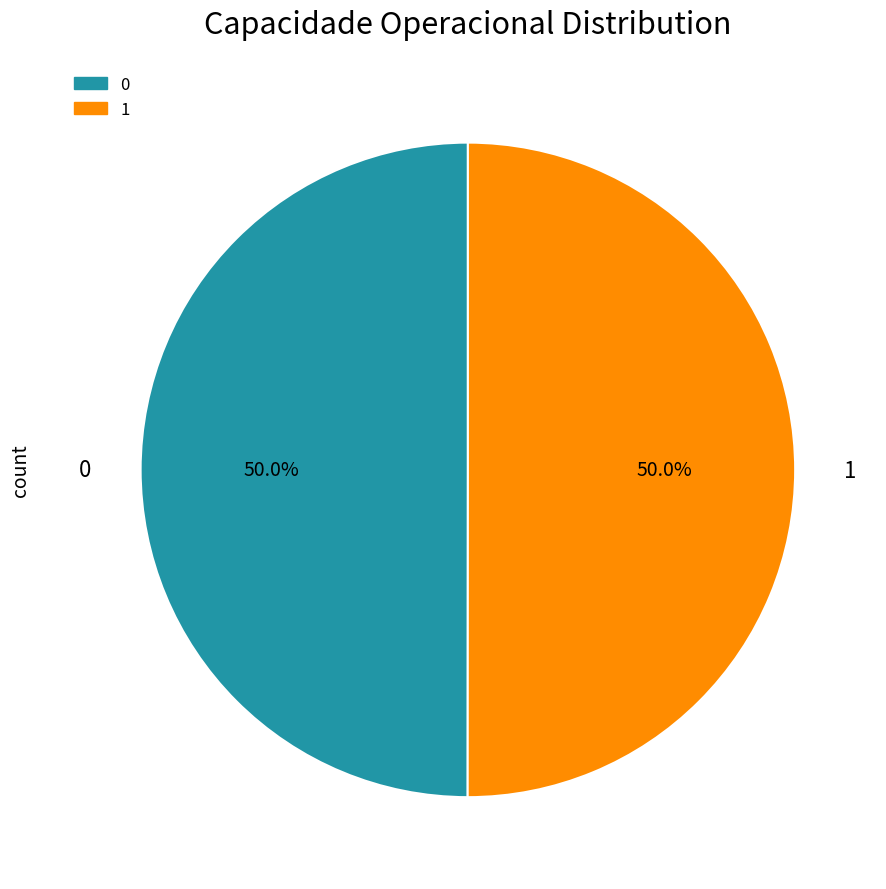

How many segments does this pie chart have?

2